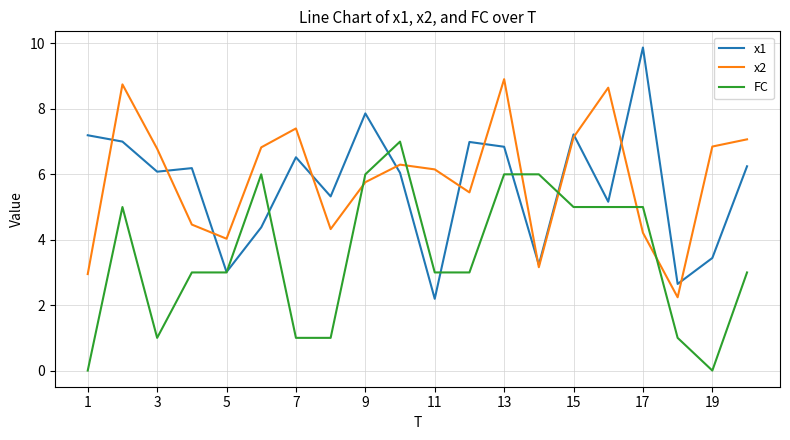

What is the maximum value for FC?

7.0